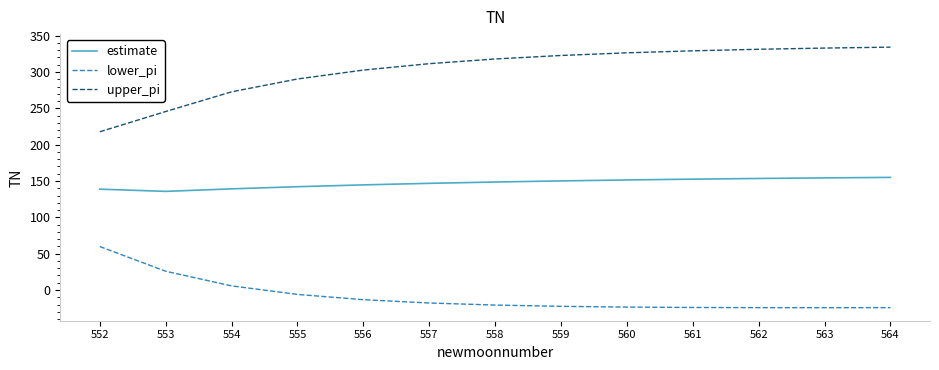

True or false: upper_pi and estimate intersect in this chart.

False